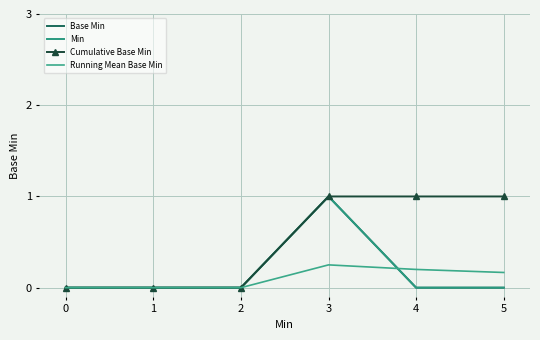

Reading left to right, what are all the values shown in this chart?

Base Min: 0.0	0.0	0.0	1.0	0.0	0.0
Min: 0.0	0.0	0.0	1.0	0.0	0.0
Cumulative Base Min: 0.0	0.0	0.0	1.0	1.0	1.0
Running Mean Base Min: 0.0	0.0	0.0	0.2	0.2	0.2